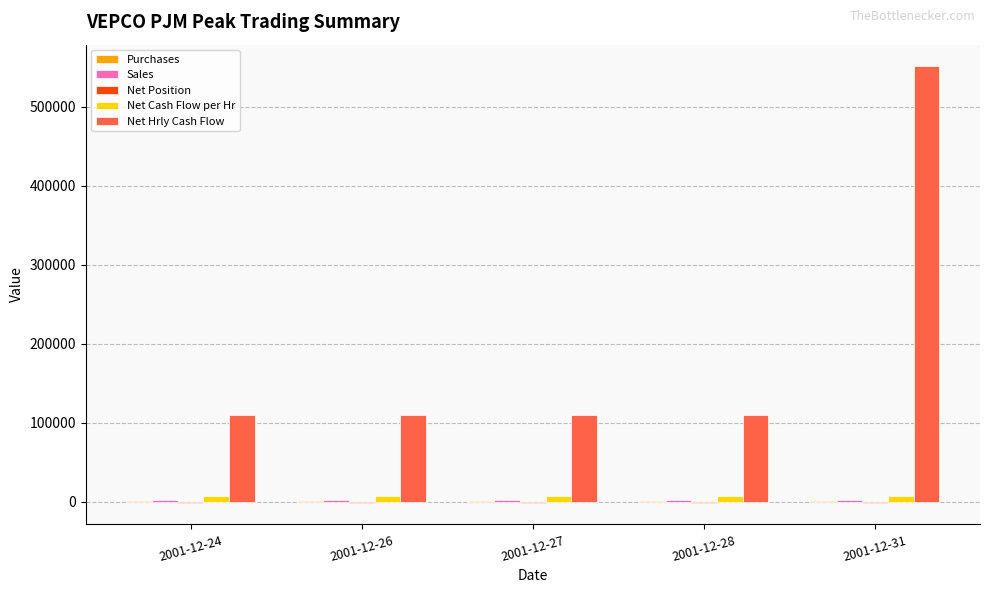

At which category is the sum across all series the highest?

2001-12-31